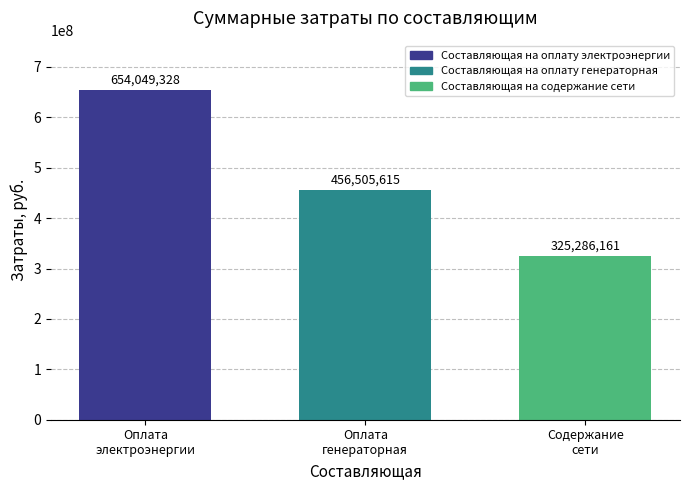

What is the minimum value shown in the chart?

325286161.5